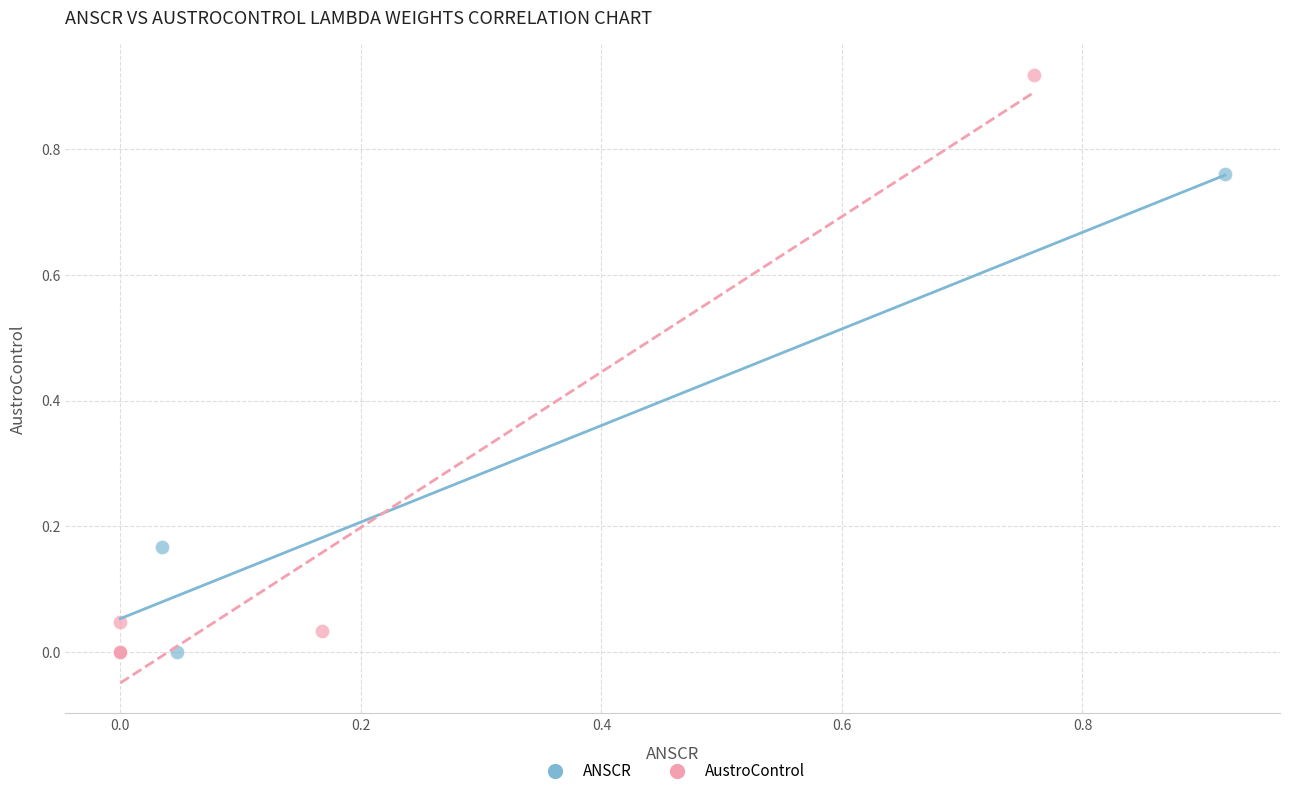

Which series has the largest Y range (max minus min)?

AustroControl